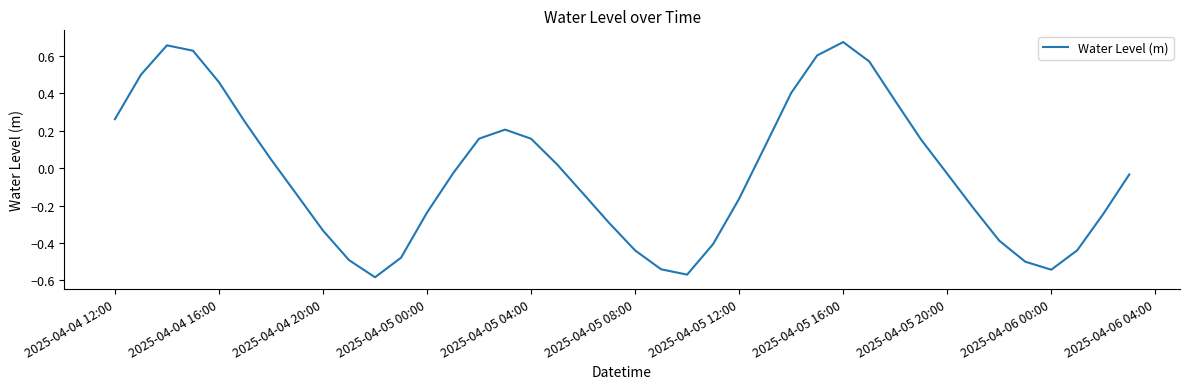

What is the difference between the maximum and minimum values?

1.3